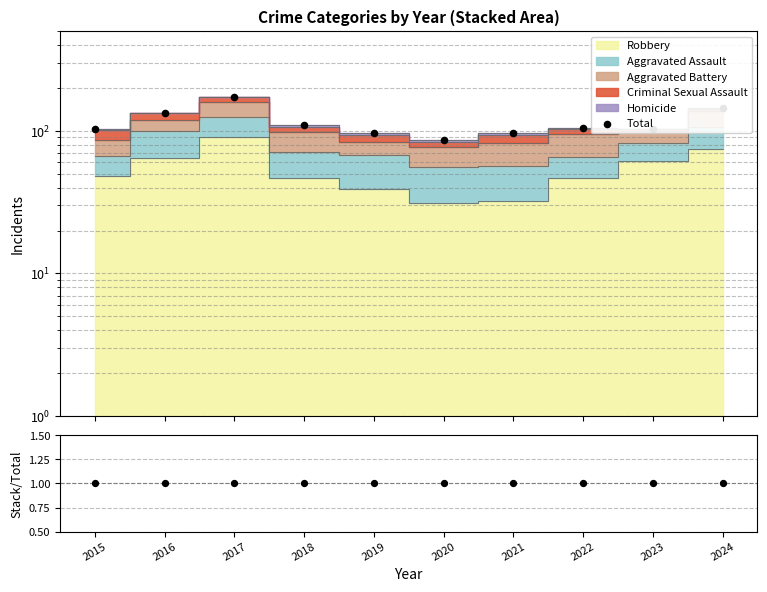

Which series has the widest spread of Y values?

Total